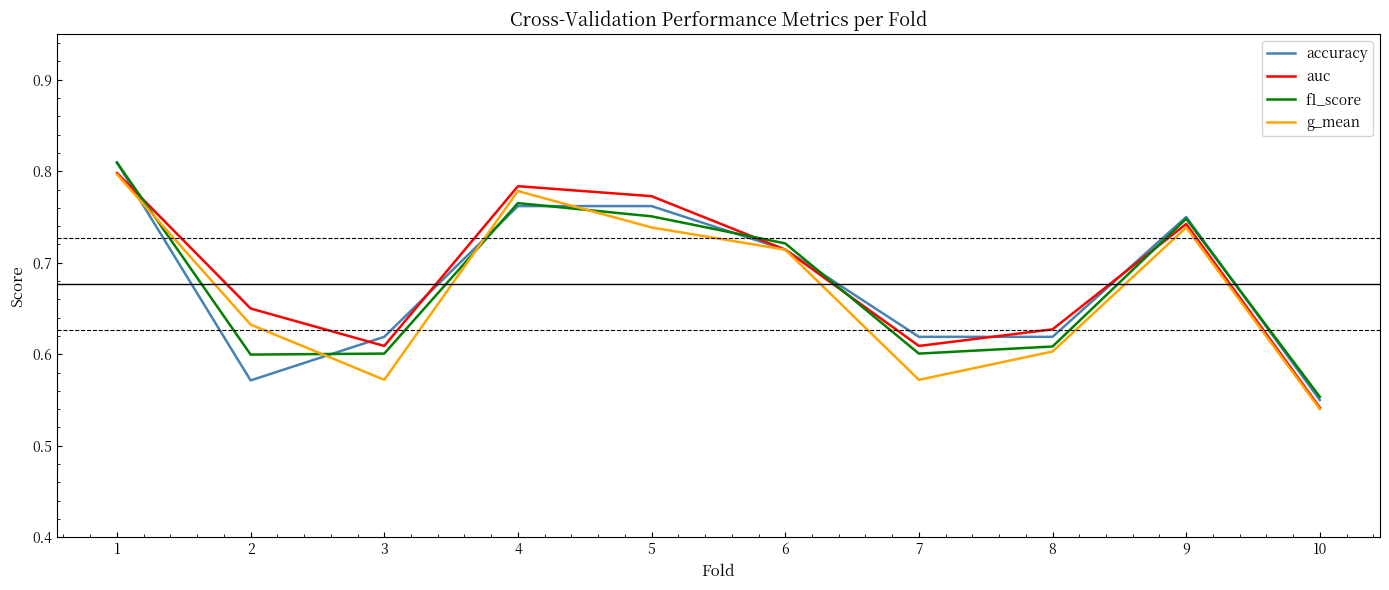

Which series changed the most between 3 and 4?

g_mean